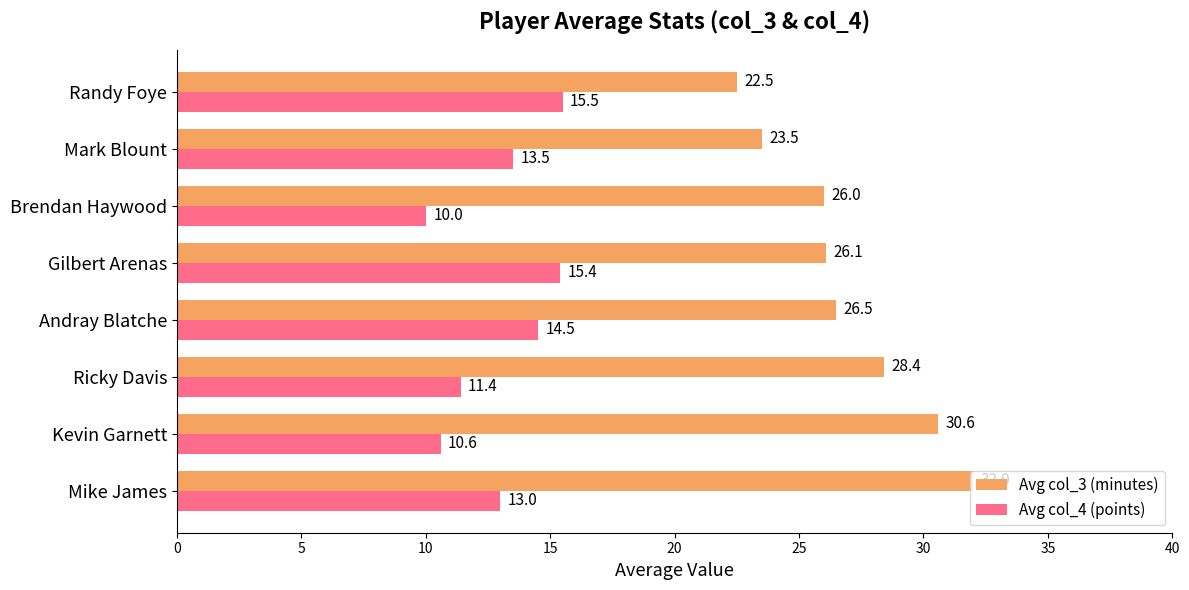

At Gilbert Arenas, list the series in order from largest to smallest.

Avg col_3 (minutes), Avg col_4 (points)